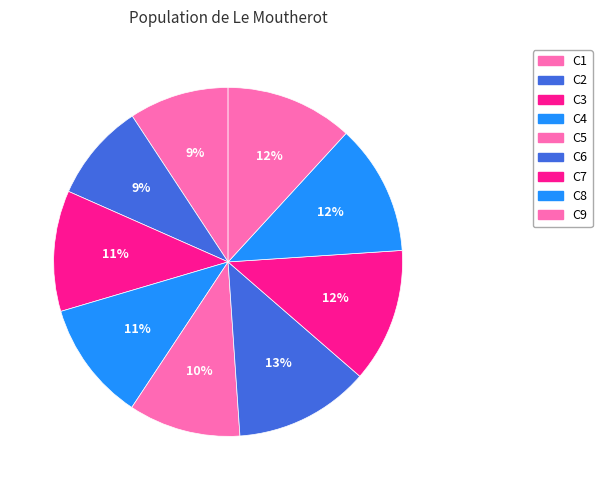

Combined, what portion of the pie is C3 and C4?

22.3%